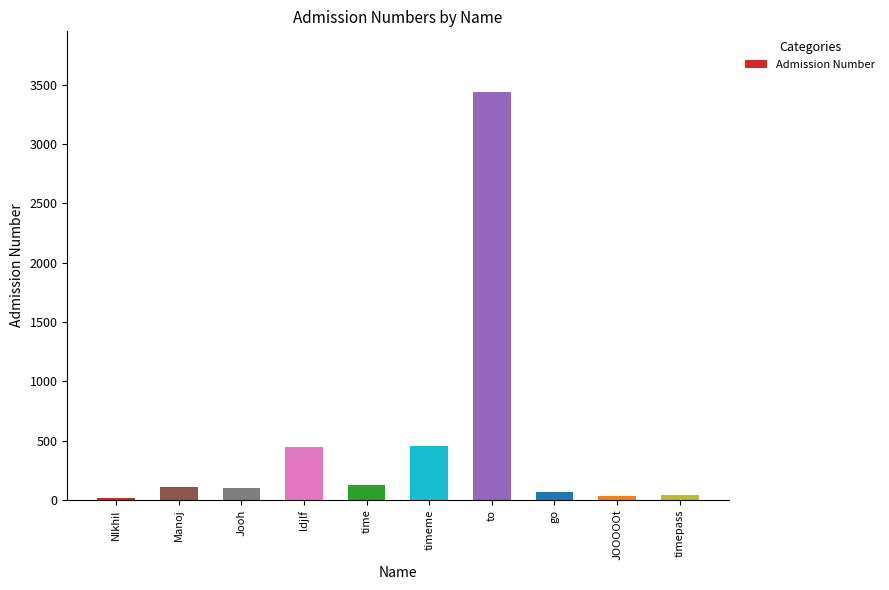

What is the value of the 7th bar from the left?

3434